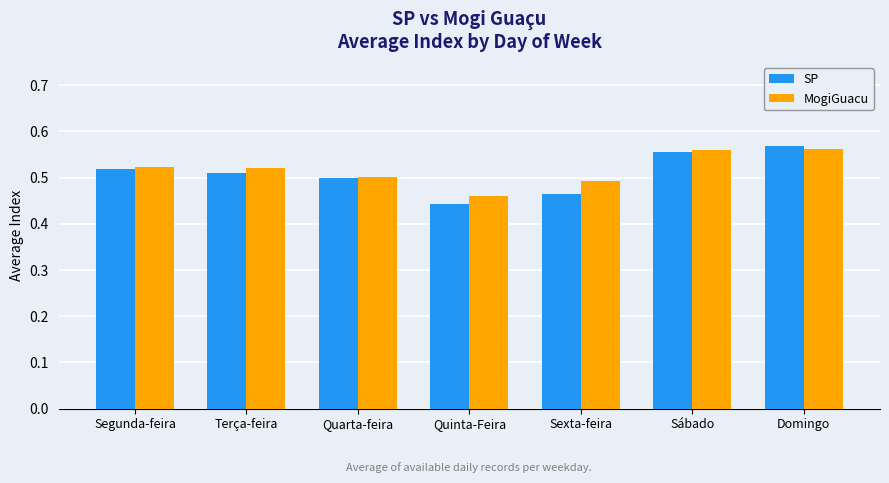

How many bars are there in total?

14